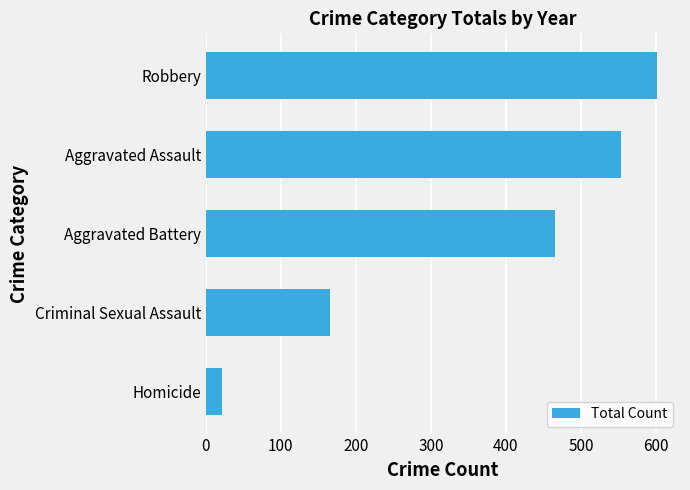

Rank the categories by value from lowest to highest.

Homicide, Criminal Sexual Assault, Aggravated Battery, Aggravated Assault, Robbery